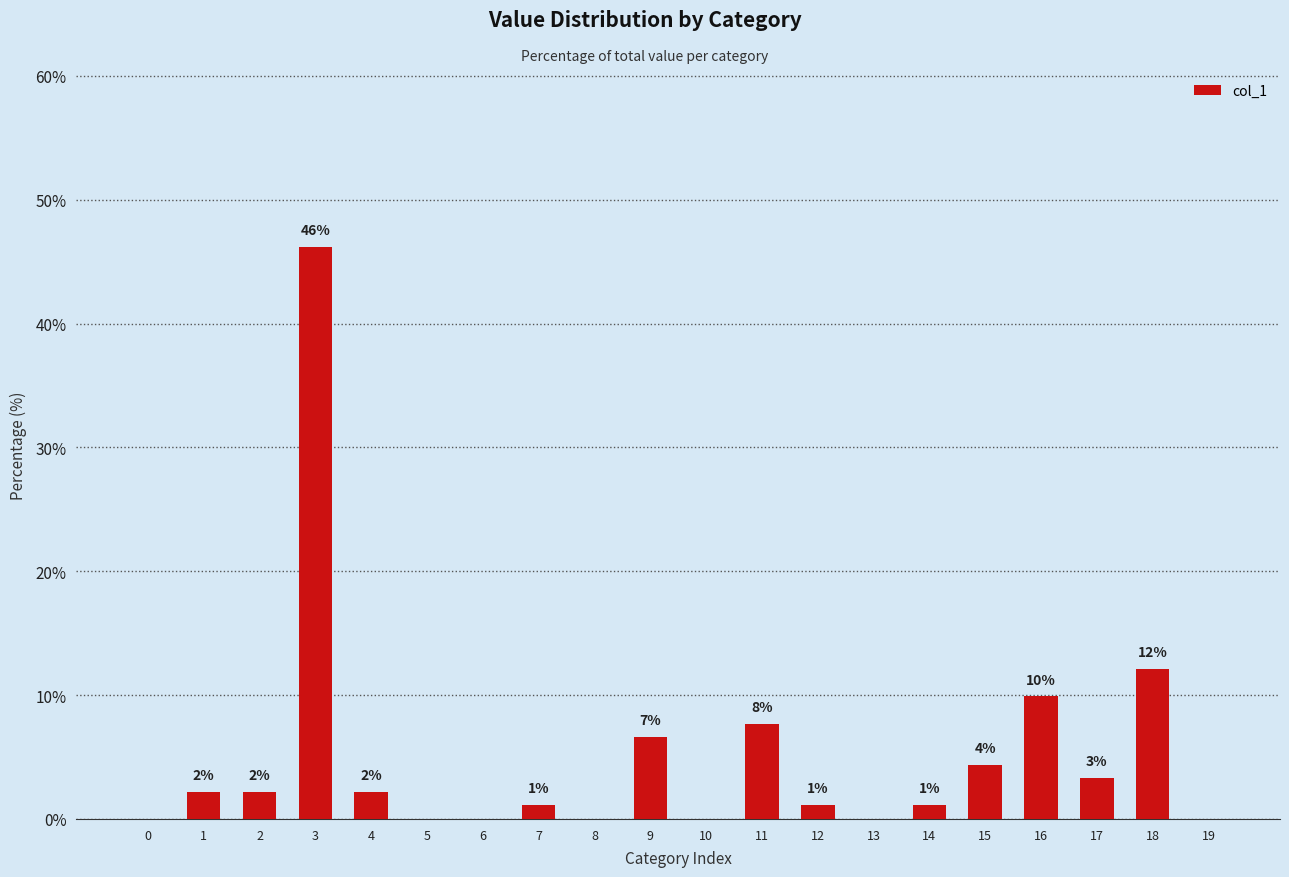

The chart shows a value of 0.6 at 7. True or false?

False